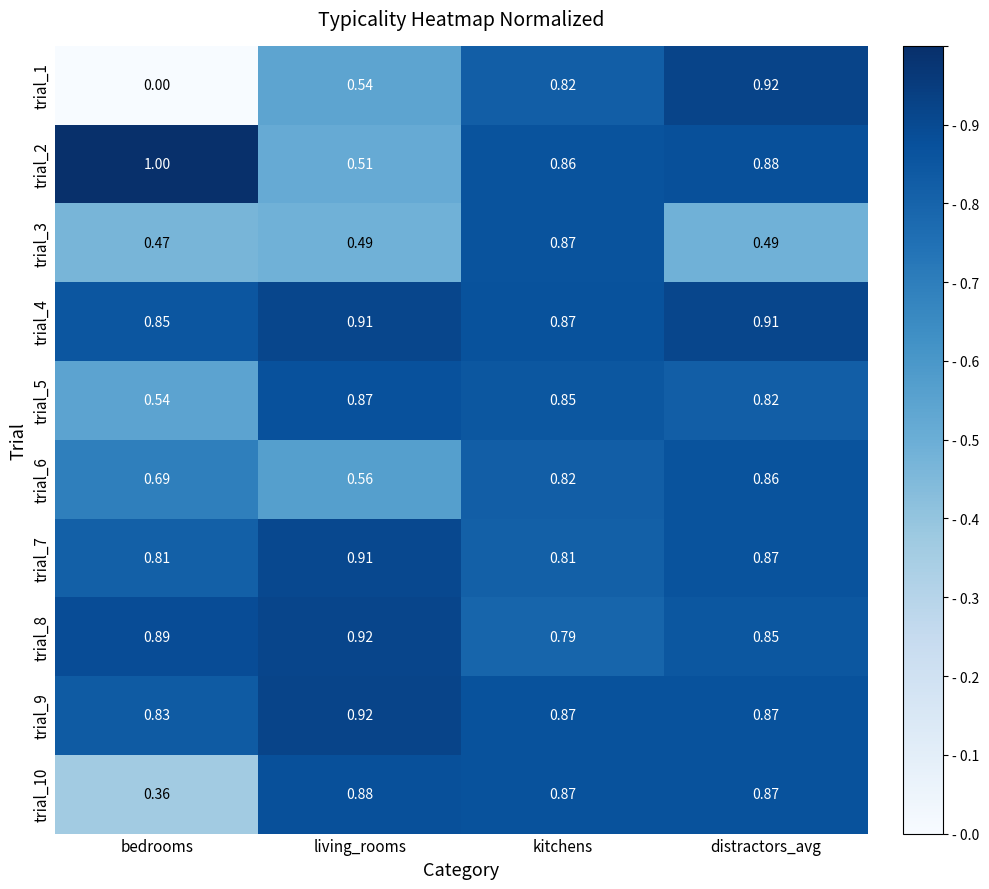

Where is trial_10 nearest to the value 0?

bedrooms